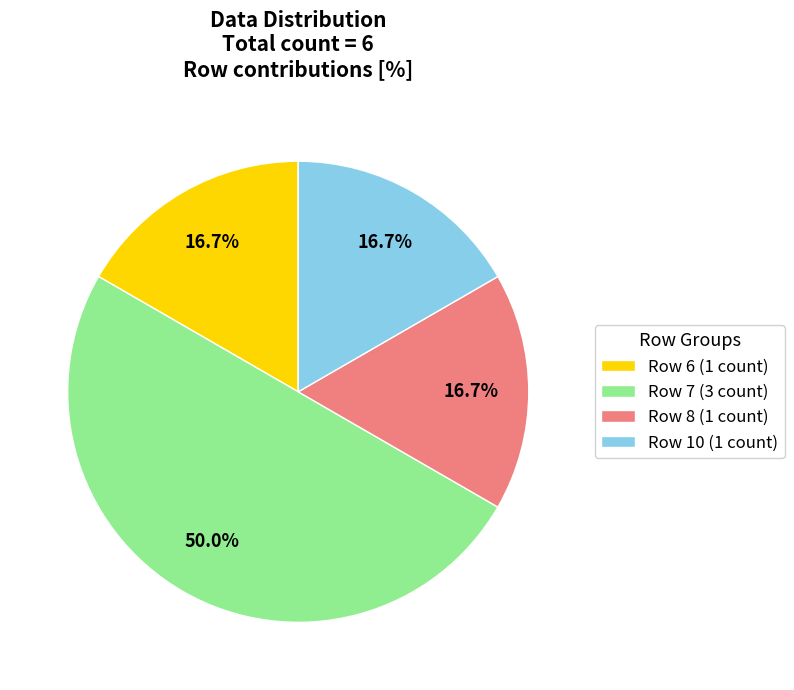

True or false: Row 8 accounts for 25% of the total.

False